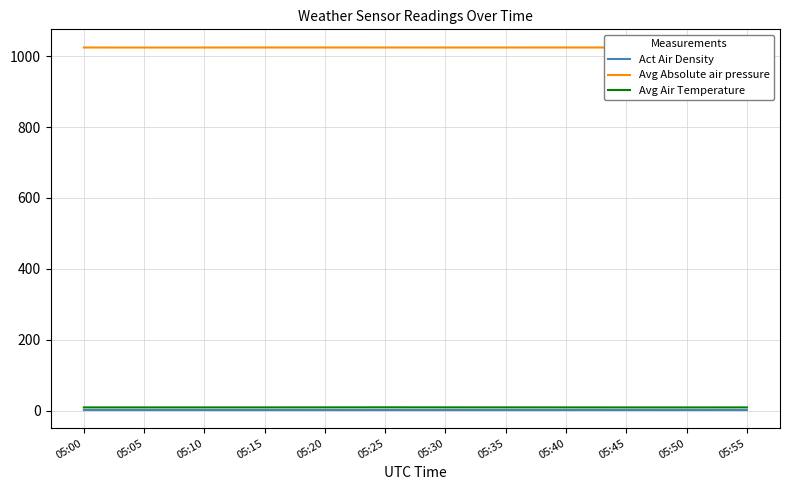

What is the value of the Avg Air Temperature point at the 8th from the left?

8.8